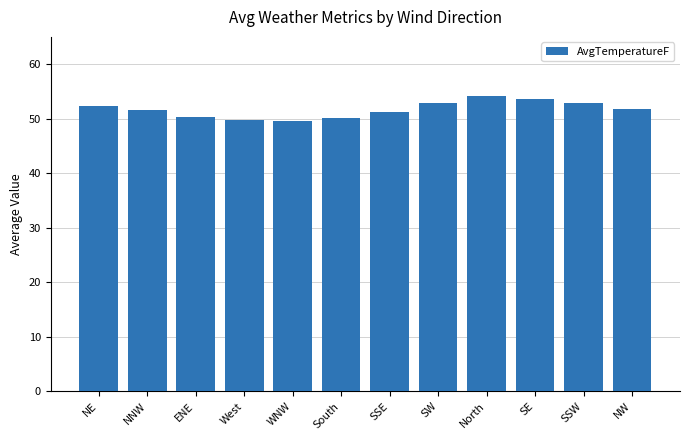

True or false: the data shows 31.0 at NE.

False